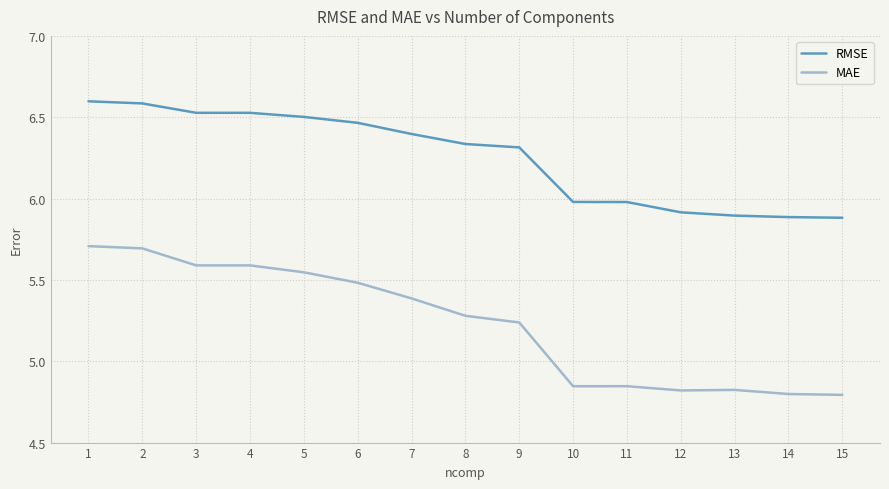

Between 1 and 7, which series saw the biggest shift?

MAE